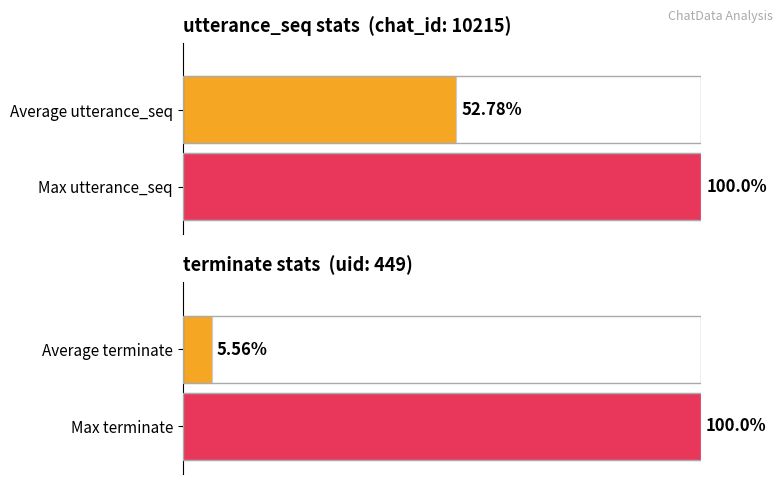

Are the bars grouped side by side (vs. stacked)?

No